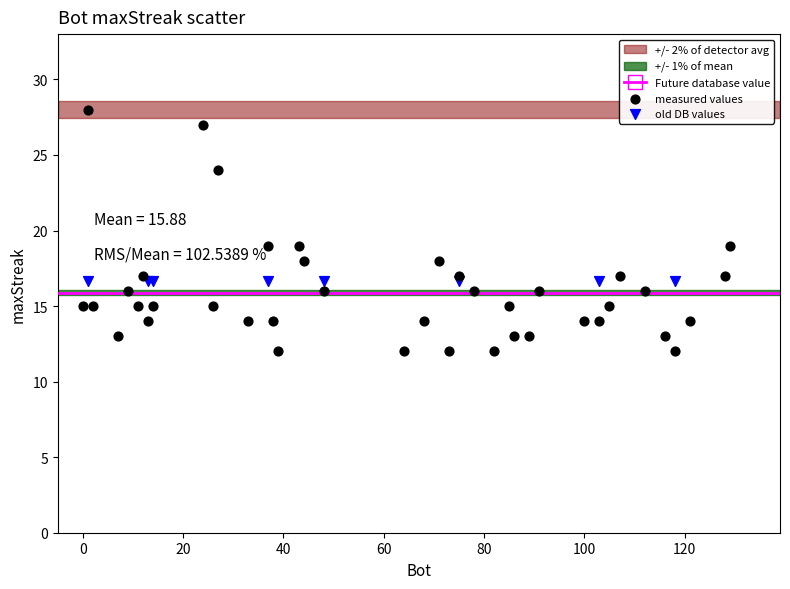

Which series contains the lowest Y value?

measured values